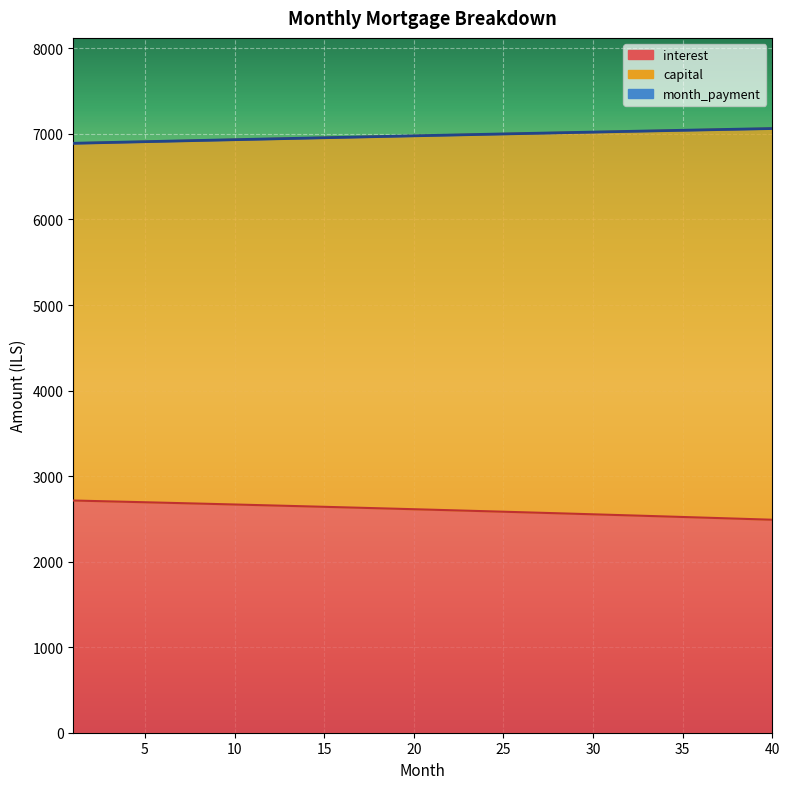

What is the value of the interest point at the 27th from the left?

2571.8